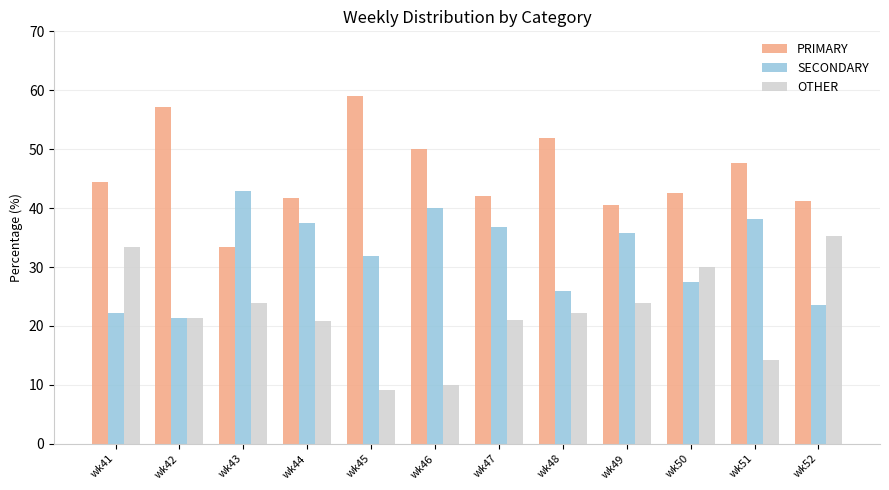

How many bars are there in each group?

3